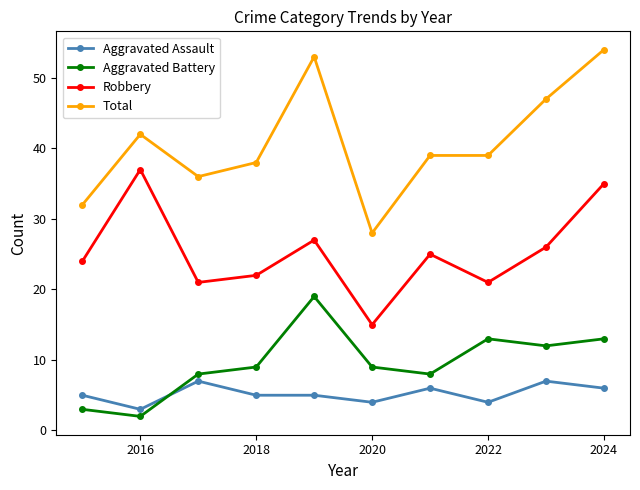

What is the highest value of the Robbery series?

37